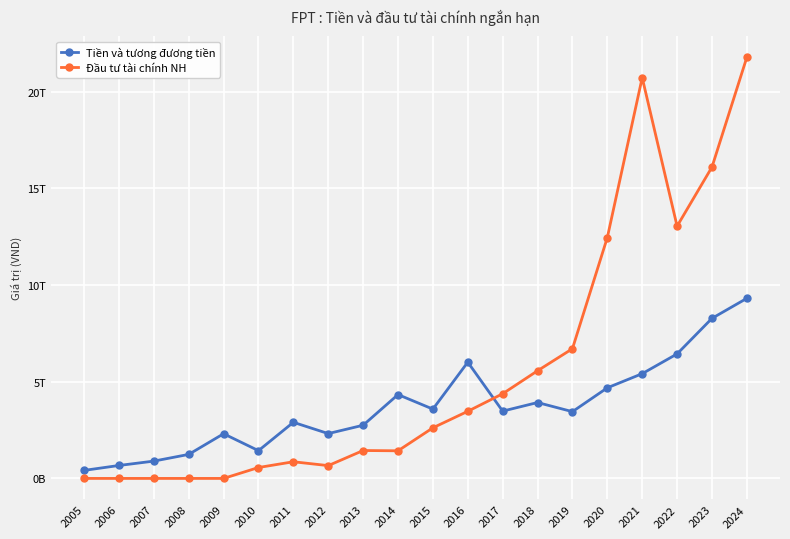

What are all the series names shown in the legend?

Tiền và tương đương tiền, Đầu tư tài chính NH